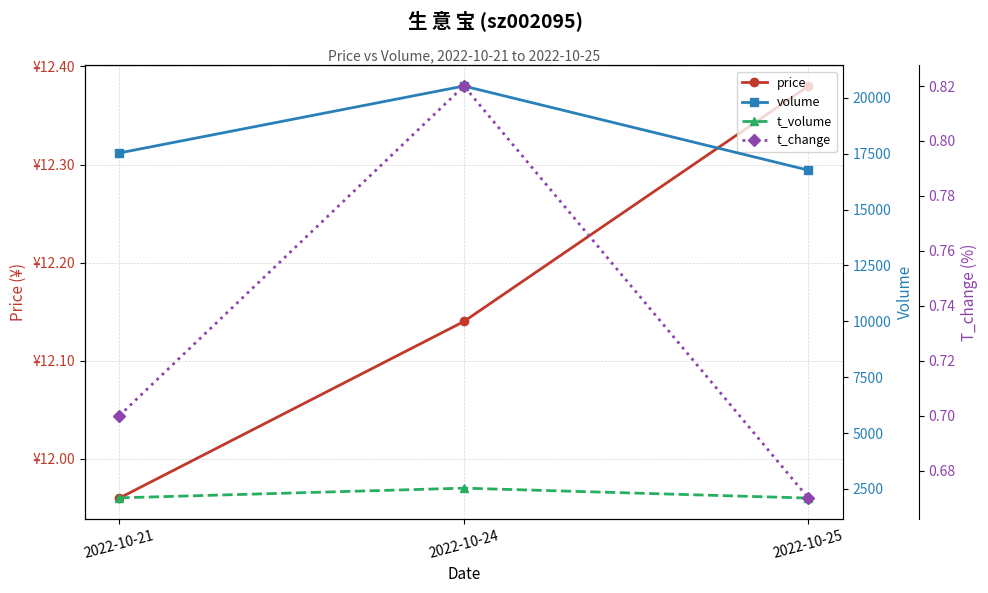

The price series shows 4.2 at 2022-10-25. True or false?

False